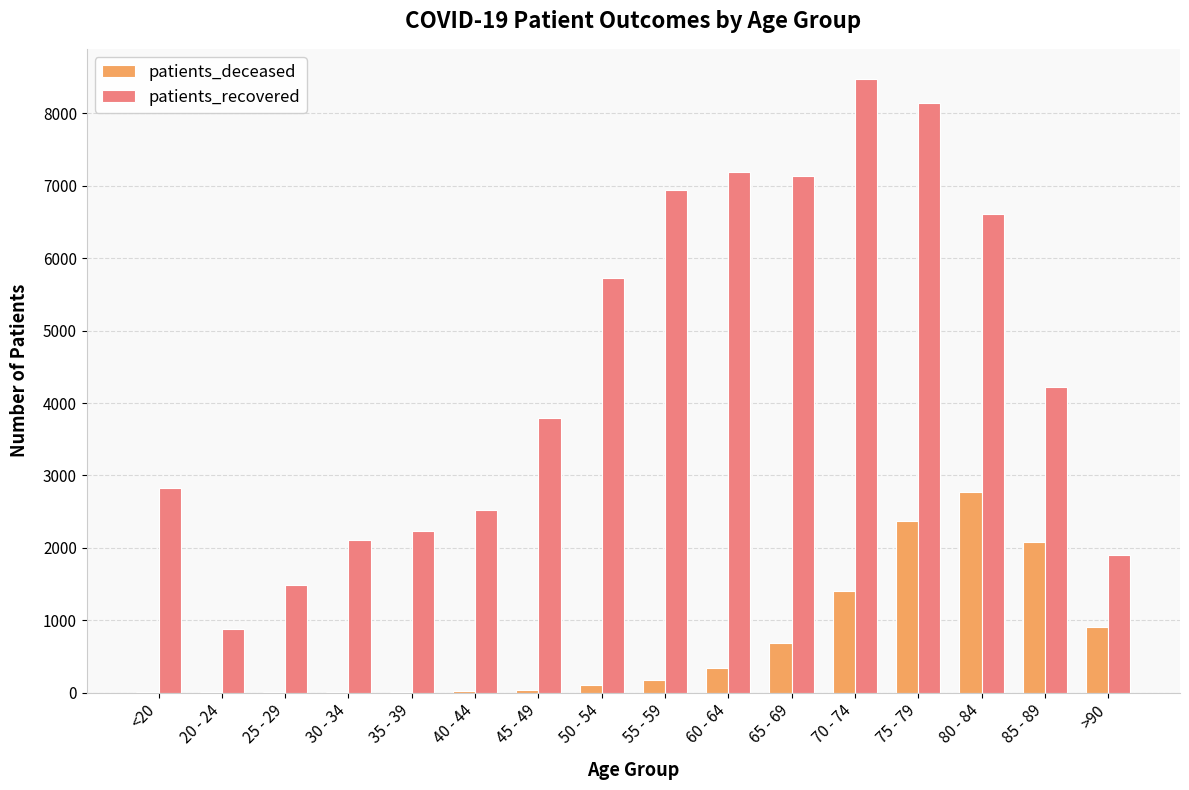

What is the maximum value for patients_deceased?

2773